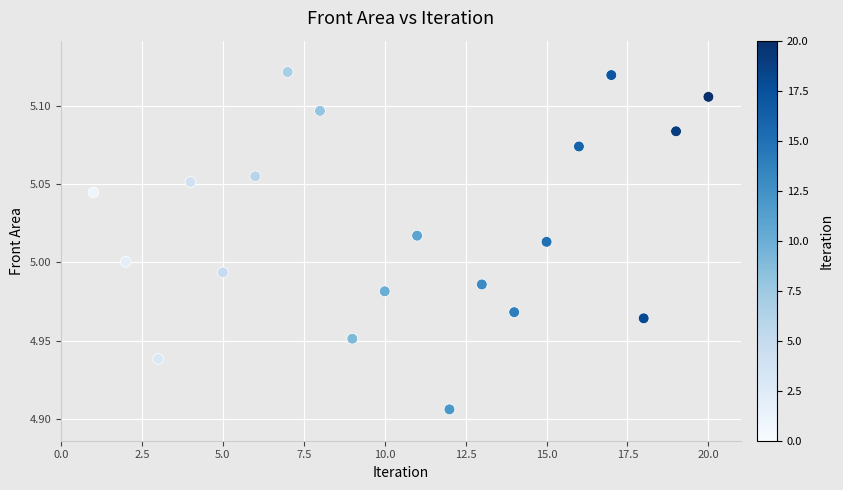

What is the range of X values (max minus min)?

19.0